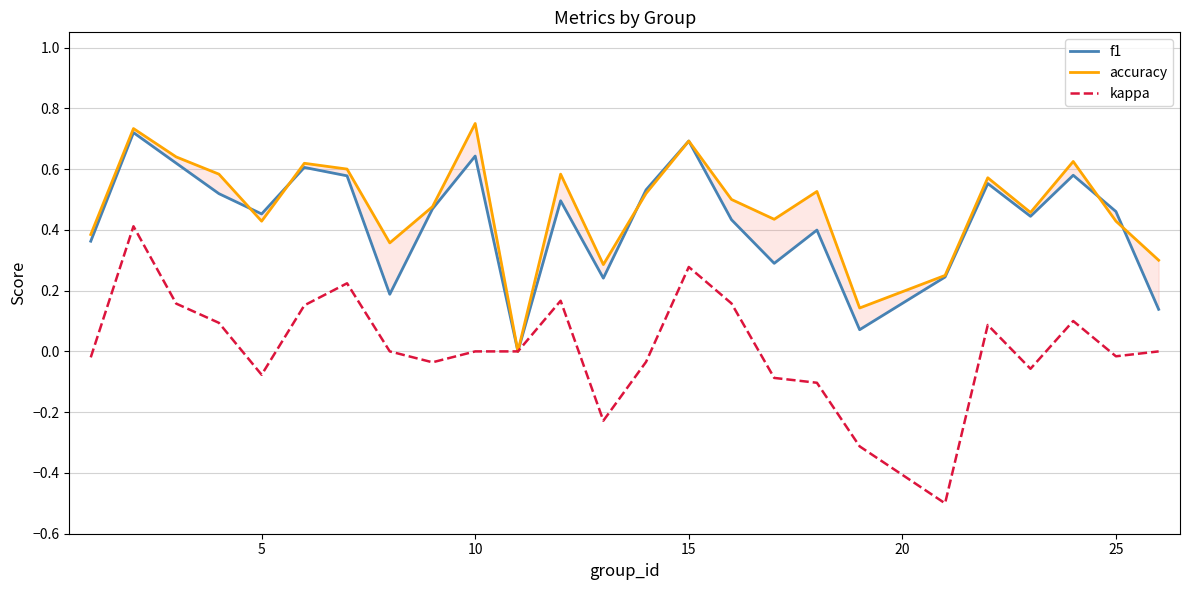

What is the maximum value for kappa?

0.4